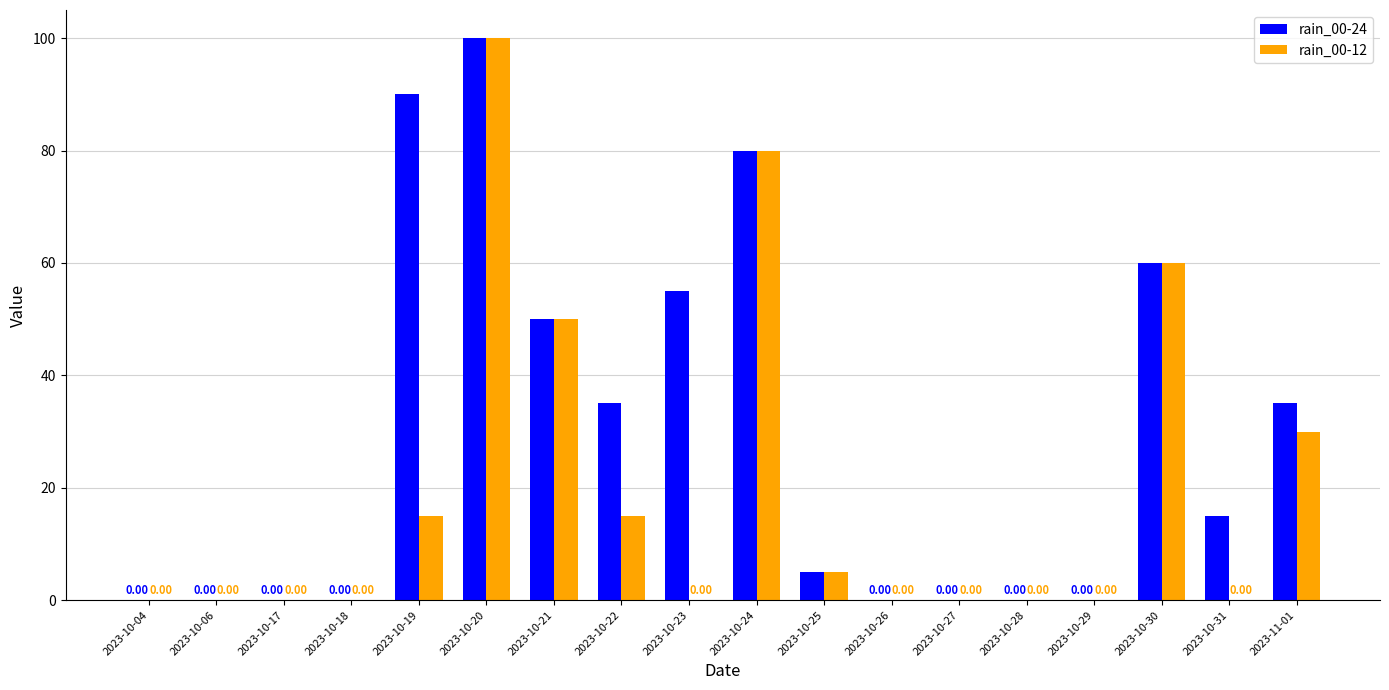

What value does the rain_00-24 series have at 2023-10-30, to the nearest 10?

60